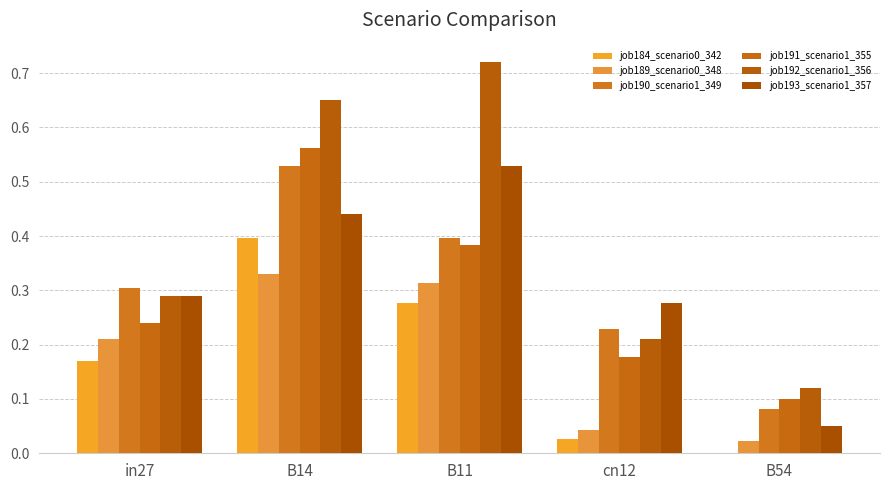

What is the greatest value displayed?

0.7